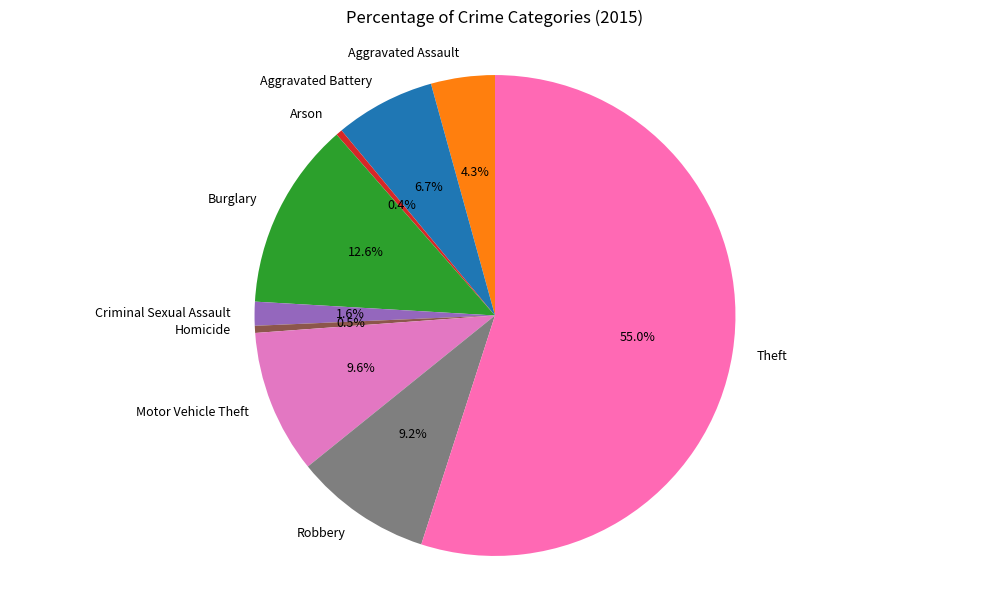

What percentage is the Aggravated Assault slice, to the nearest percent?

4%